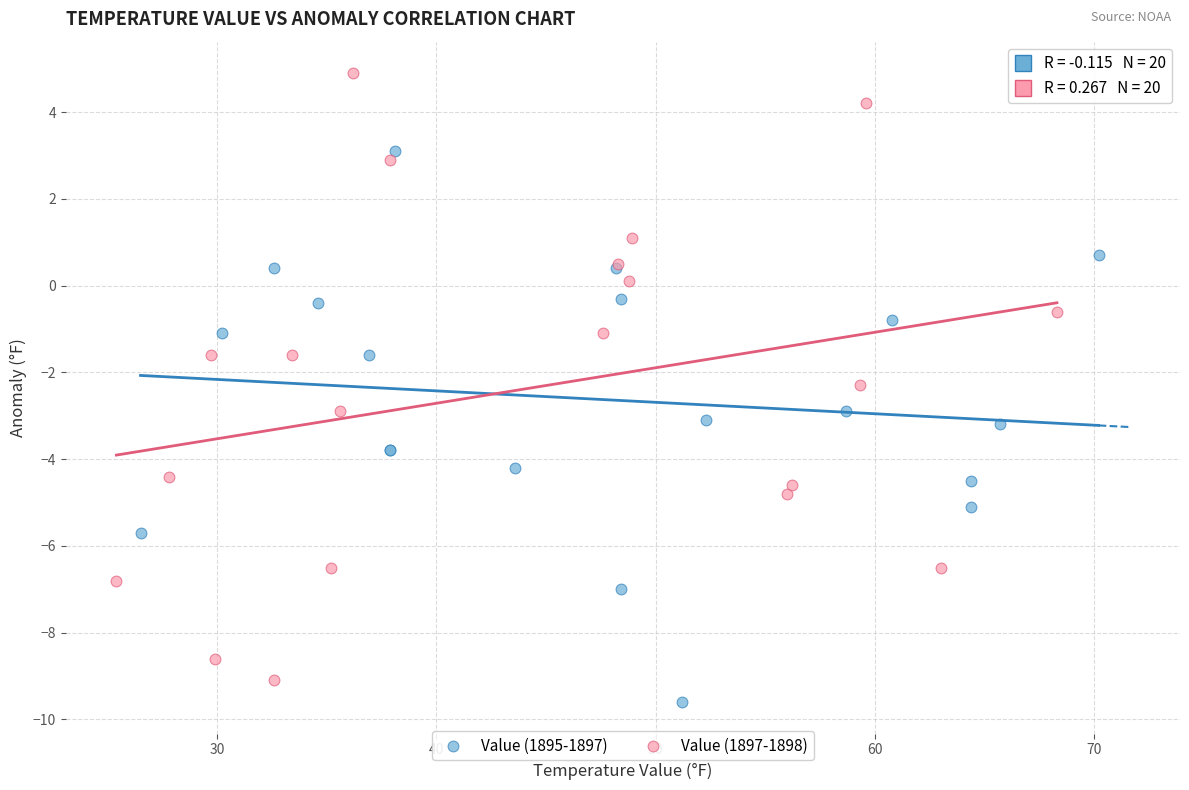

Which series has the largest Y range (max minus min)?

Value (1897-1898)